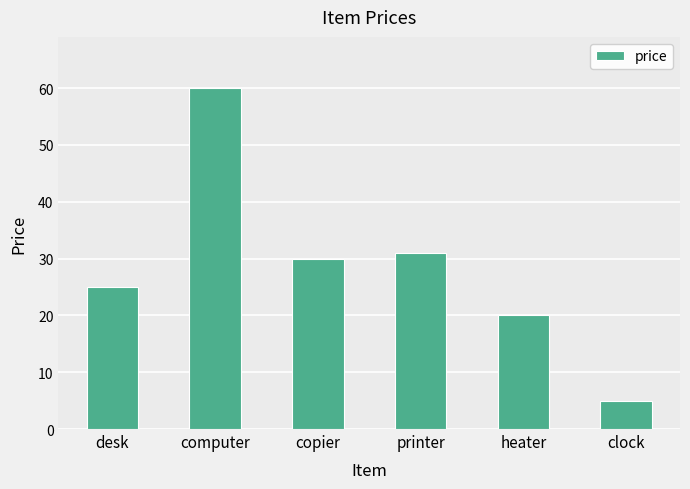

Are the bars horizontal?

No